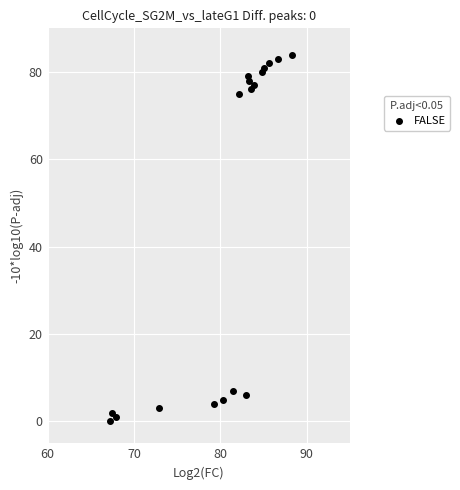

What Y value in the scatter plot is closest to 42?

75